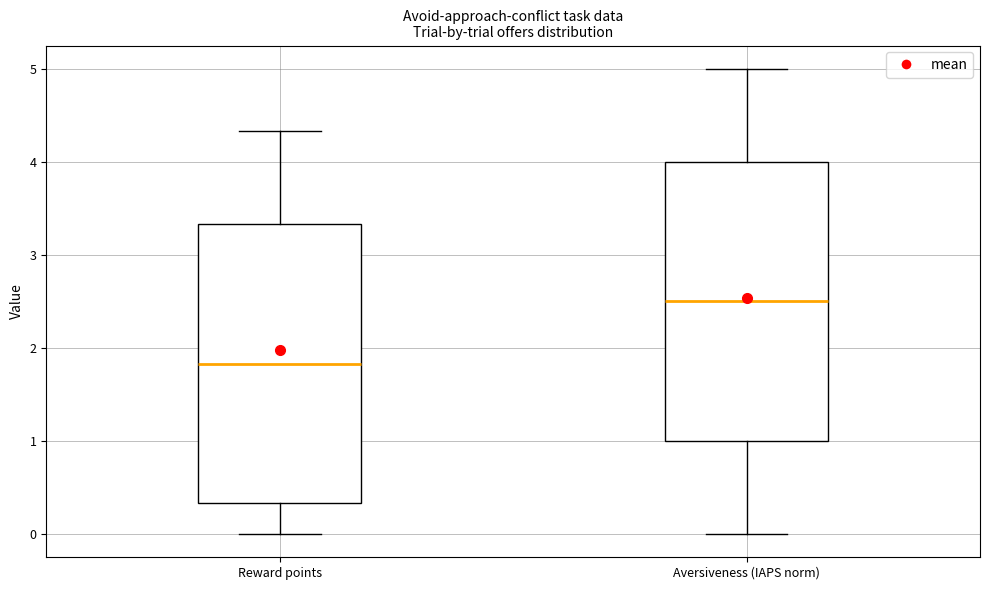

Reading left to right, read every box against the y-axis: the position of its median line, the range the box covers, and the ends of its whiskers. The values are not printed on the chart, so give them approximately, as read against the axis.

Reward points: median 1.8, box 0.3 to 3.3, whiskers 0.0 to 4.3
Aversiveness (IAPS norm): median 2.5, box 1.0 to 4.0, whiskers 0.0 to 5.0